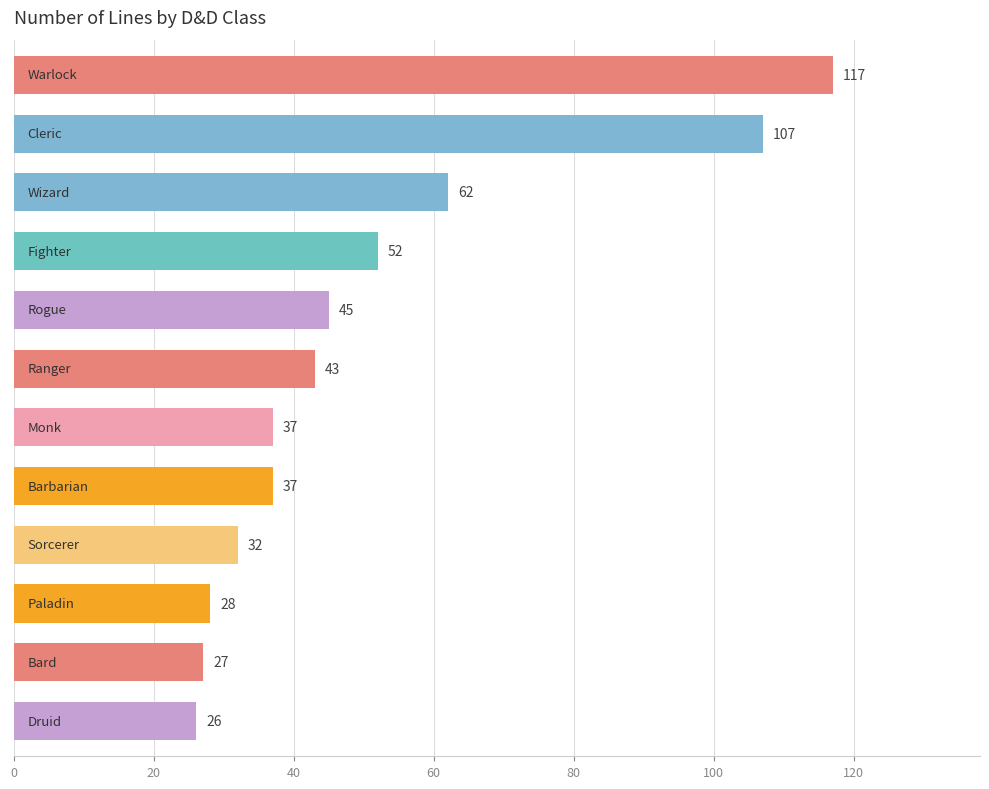

What is the greatest value displayed?

117